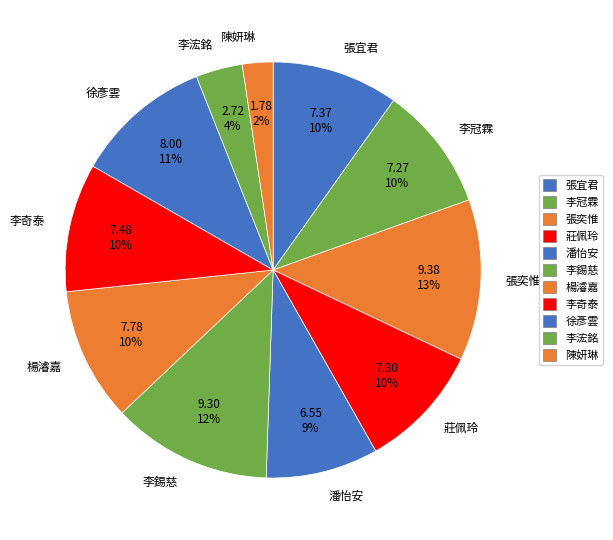

To the nearest percent, what portion does 張奕惟 represent?

13%